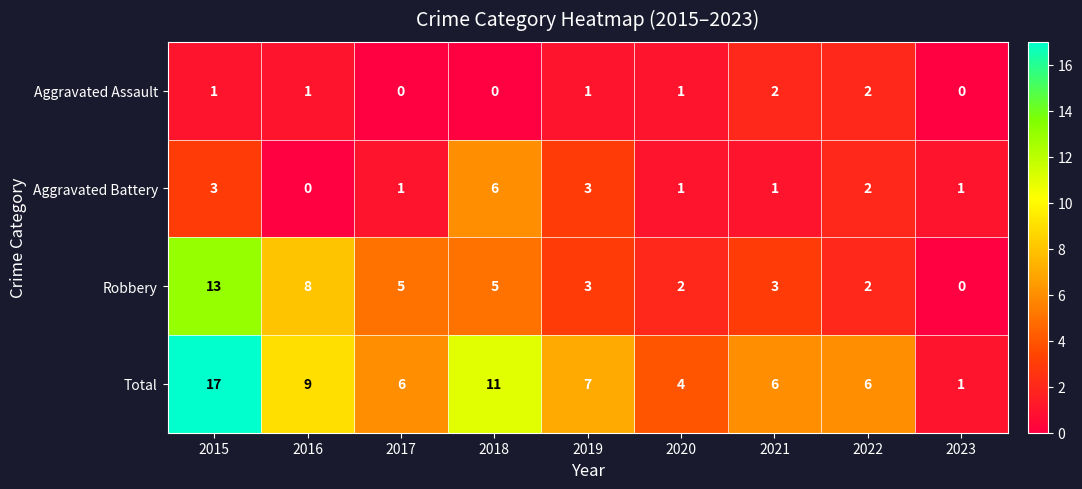

Which series has the largest total across all categories?

Total